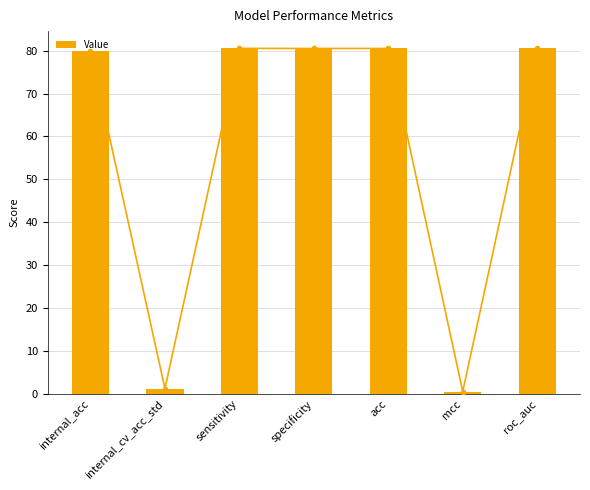

Reading left to right, what are all the values shown in this chart?

80.0	1.2	80.5	80.5	80.5	0.5	80.5